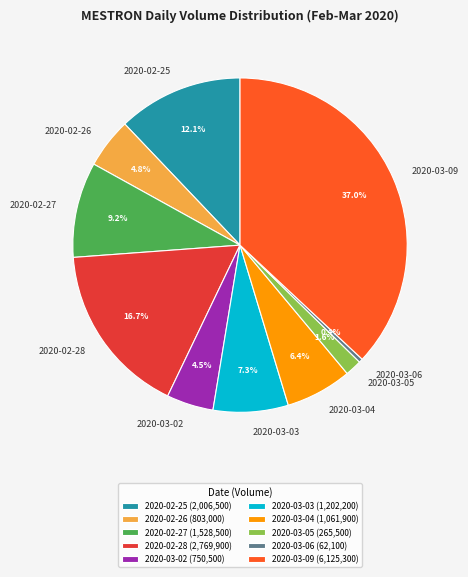

Is there any slice that represents more than half of the pie?

No